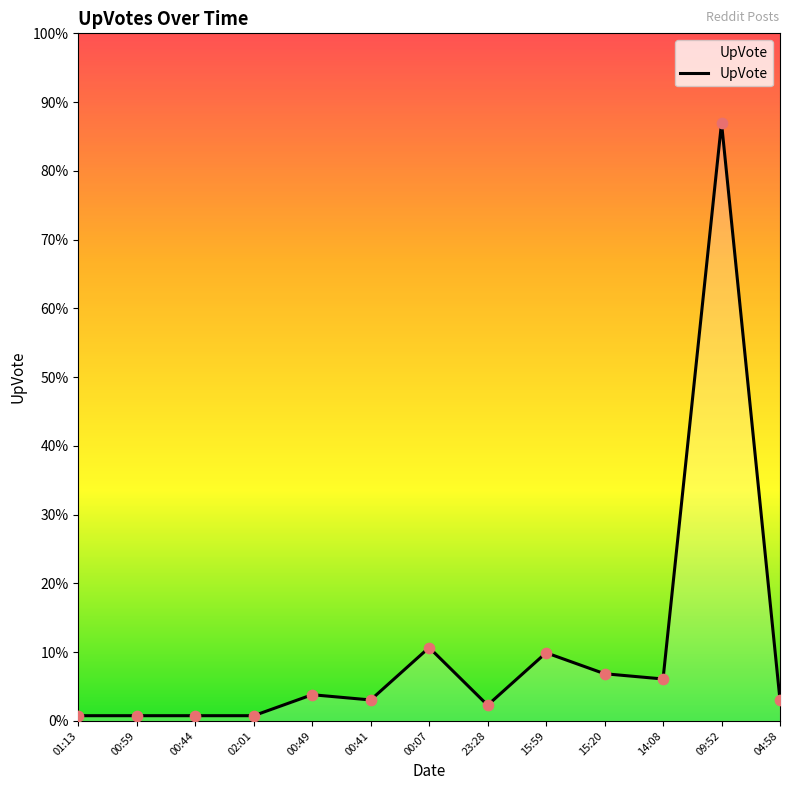

Is this an area chart (filled region under the line)?

Yes